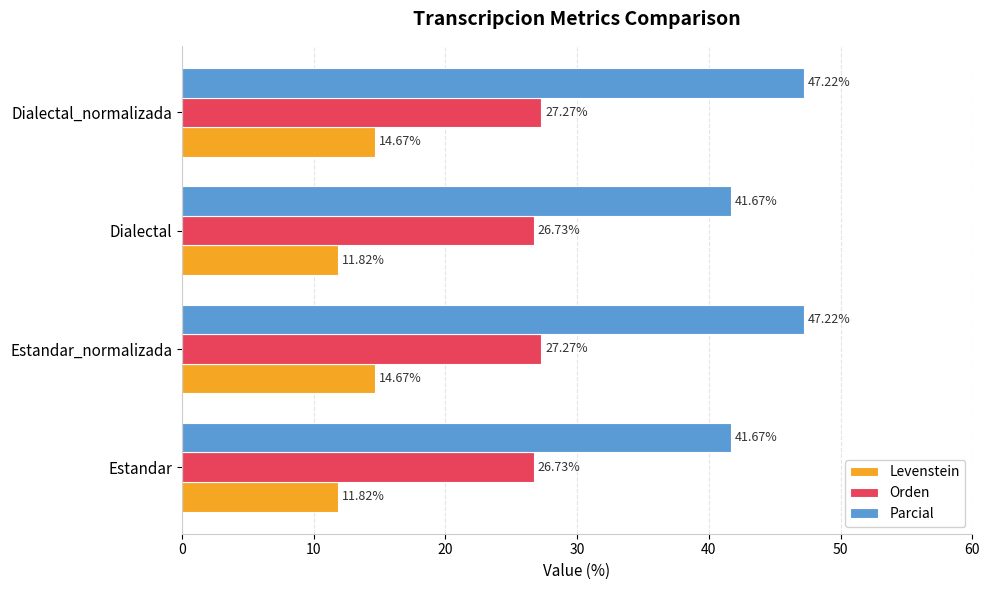

What is the difference between the highest and lowest values at Estandar_normalizada?

32.5